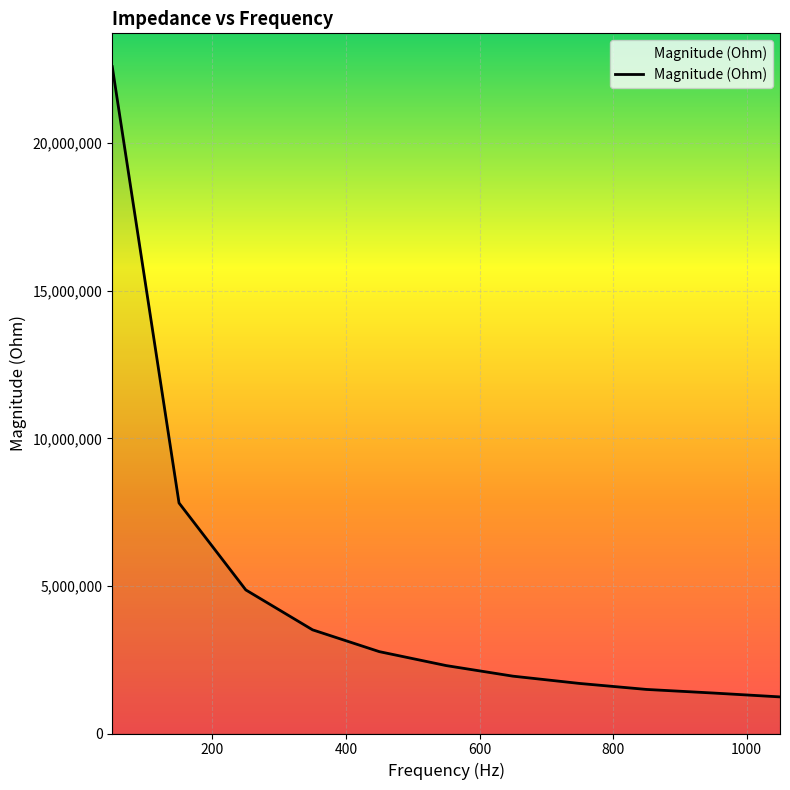

What is the difference between the maximum and minimum values?

21350425.6